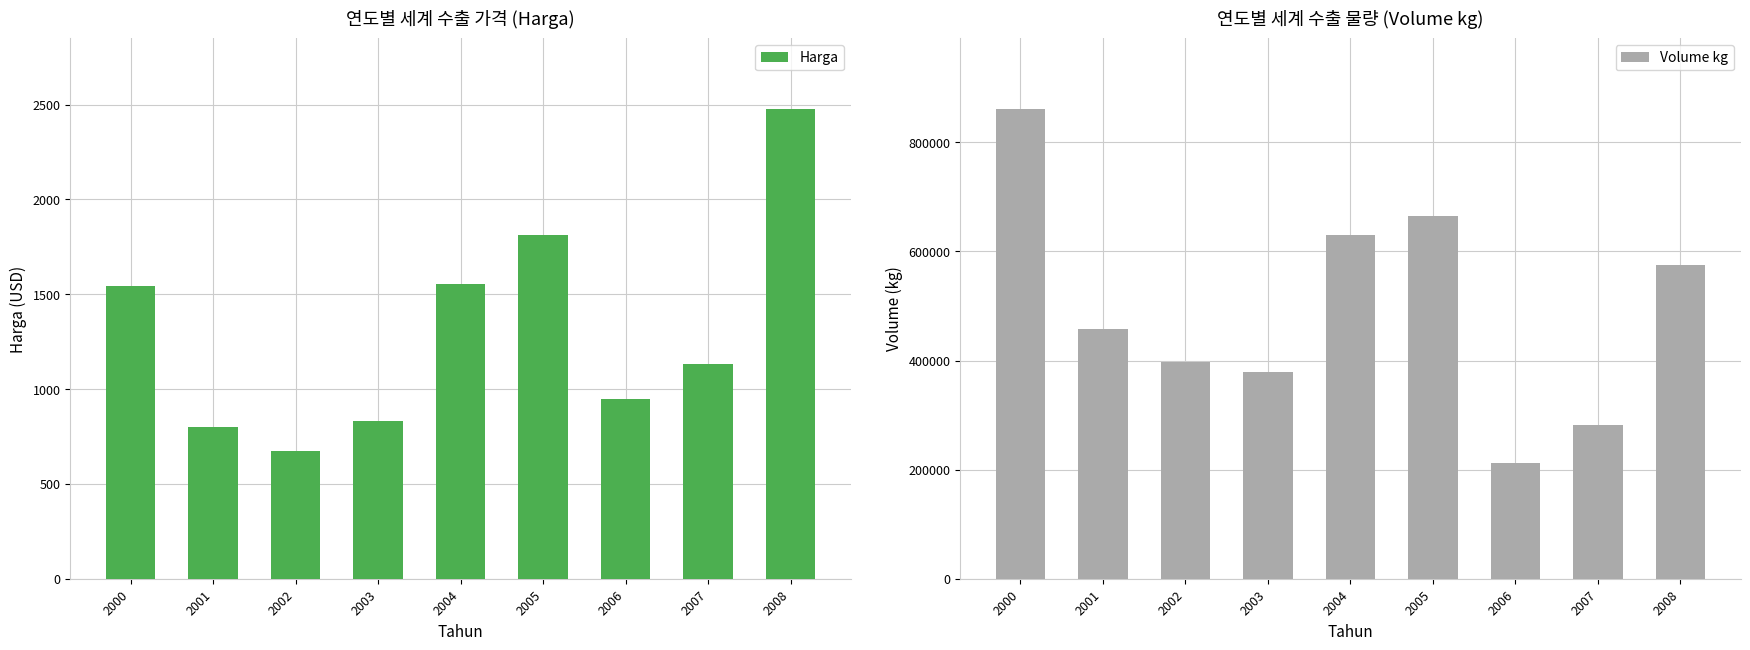

Rank the series at 2006 from highest to lowest value.

Volume kg, Harga